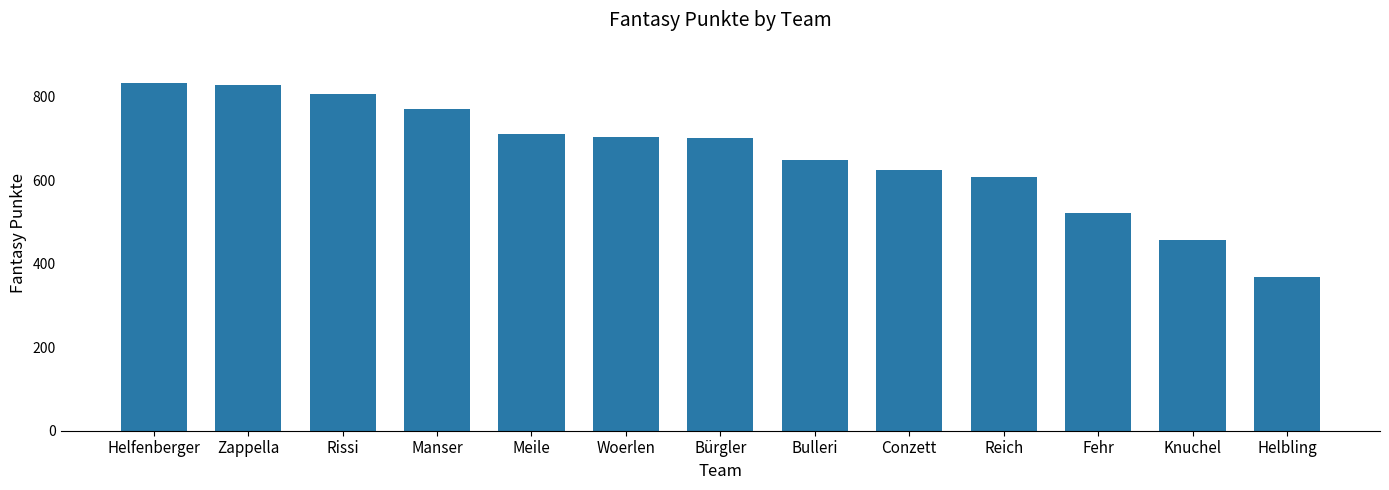

What is the change in value from Fehr to Helbling?

-153